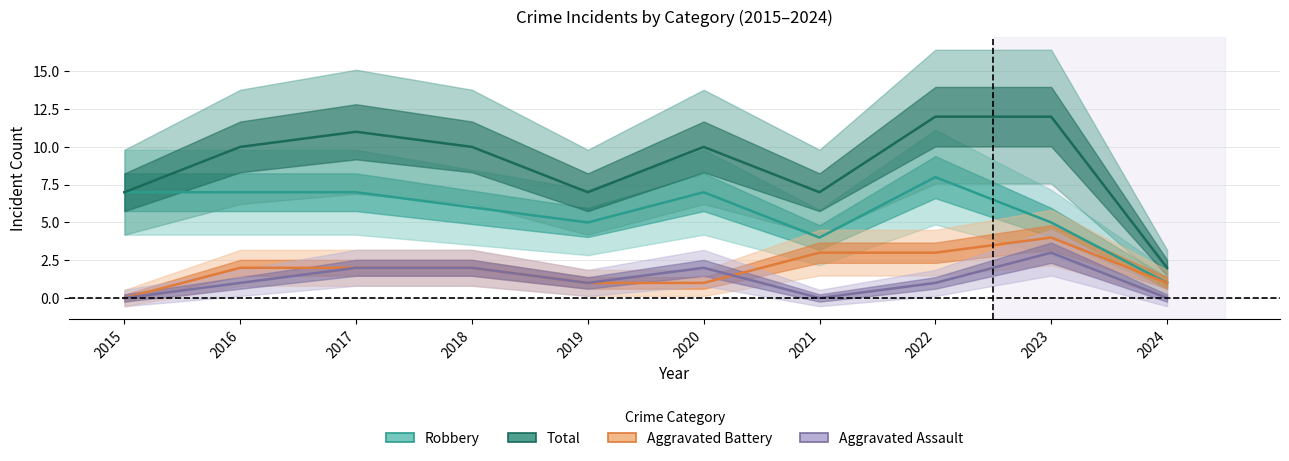

True or false: Robbery and Aggravated Assault intersect in this chart.

False